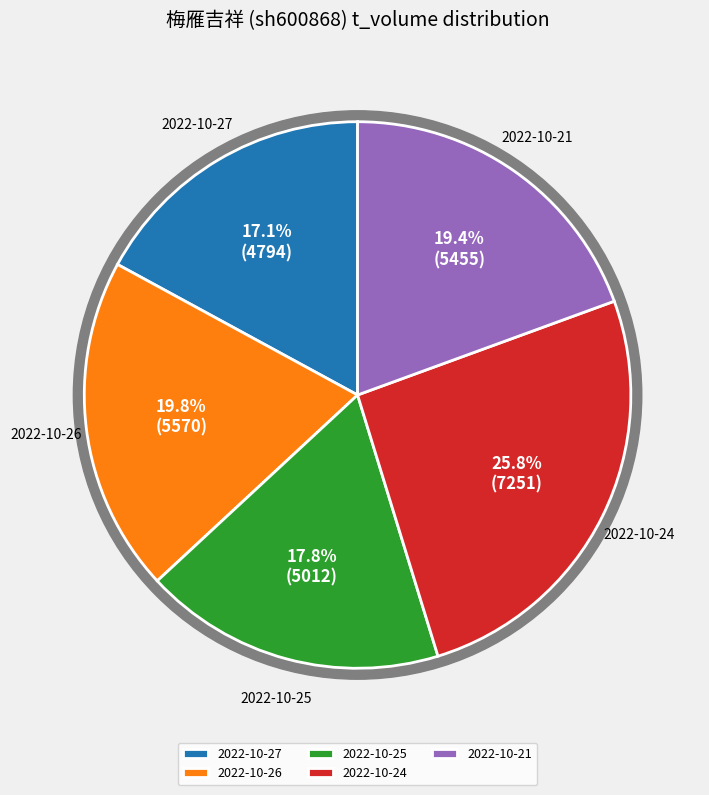

What percentage do 2022-10-21 and 2022-10-27 together represent?

36.5%